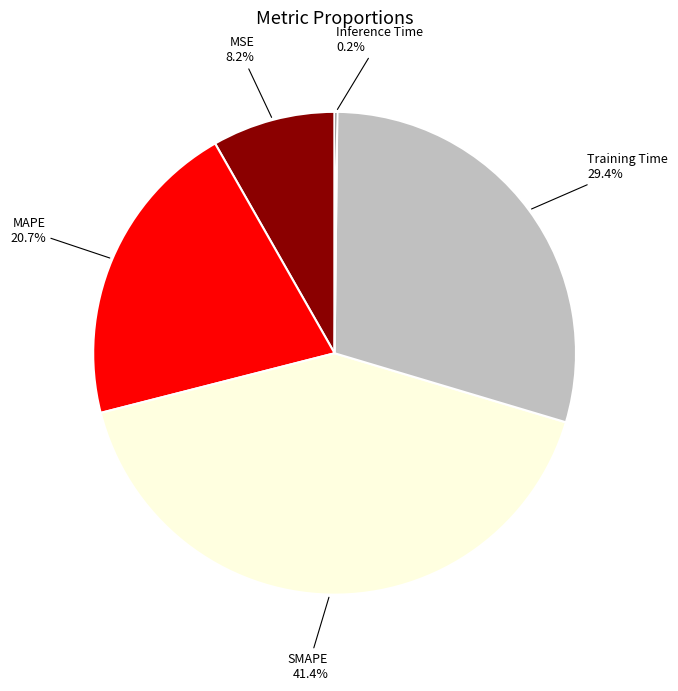

Is there any slice that represents more than half of the pie?

No